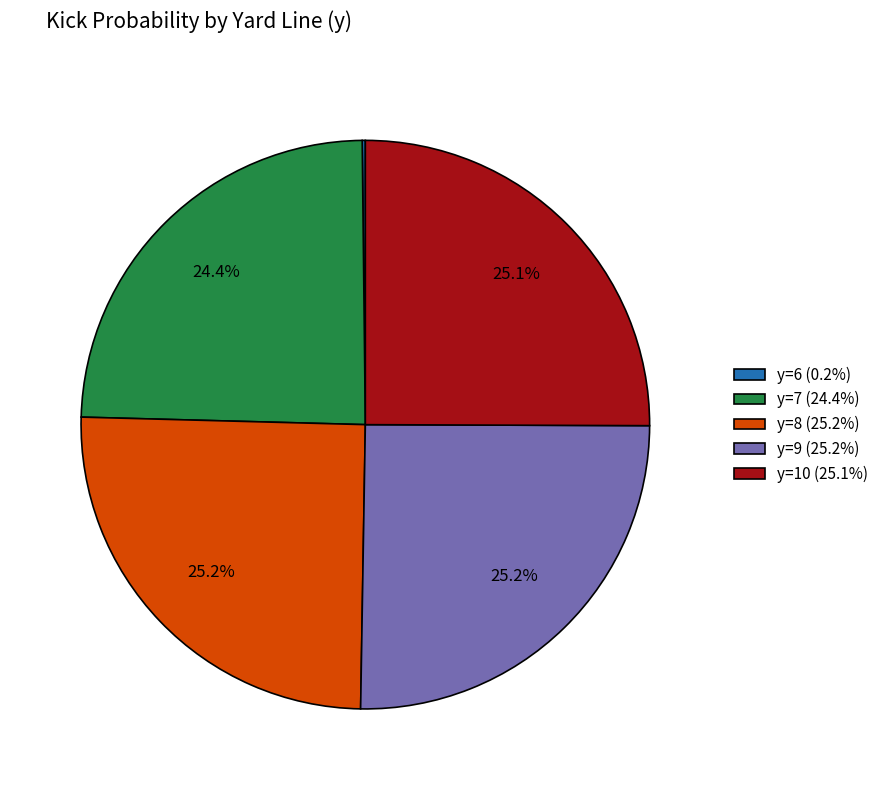

Approximately how many times larger is the value at y=9 (25.2%) compared to y=10 (25.1%)?

1.0